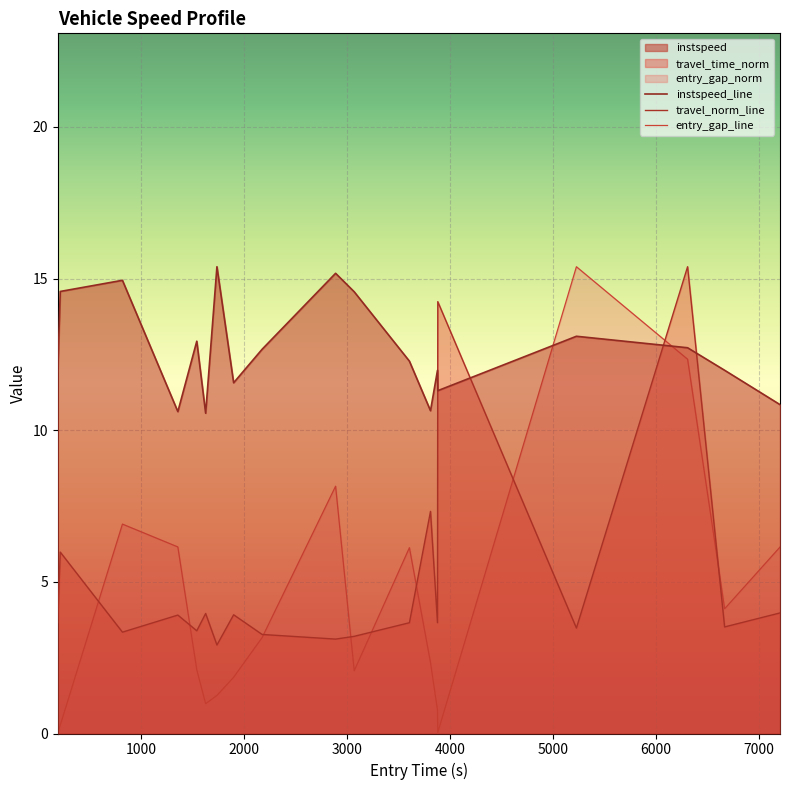

How many lines are shown in the chart?

3